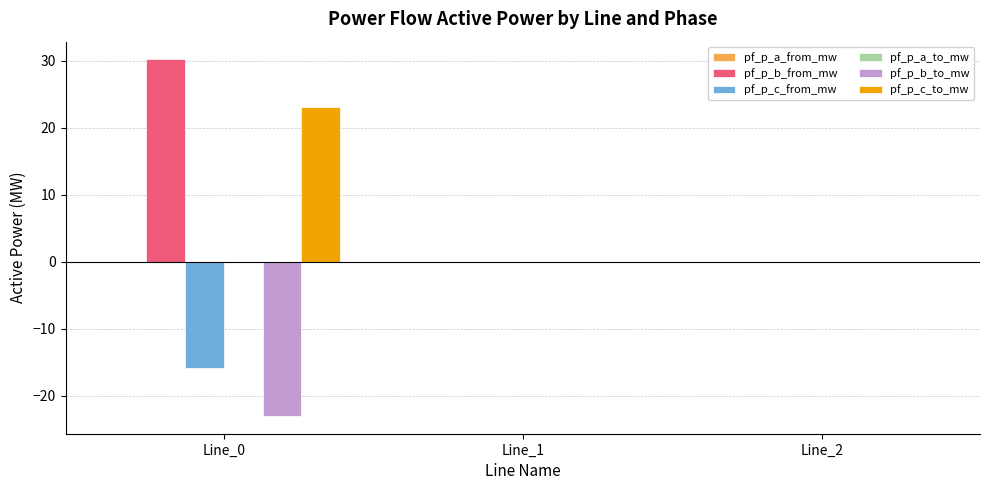

Which series changed the most between Line_0 and Line_1?

pf_p_b_from_mw